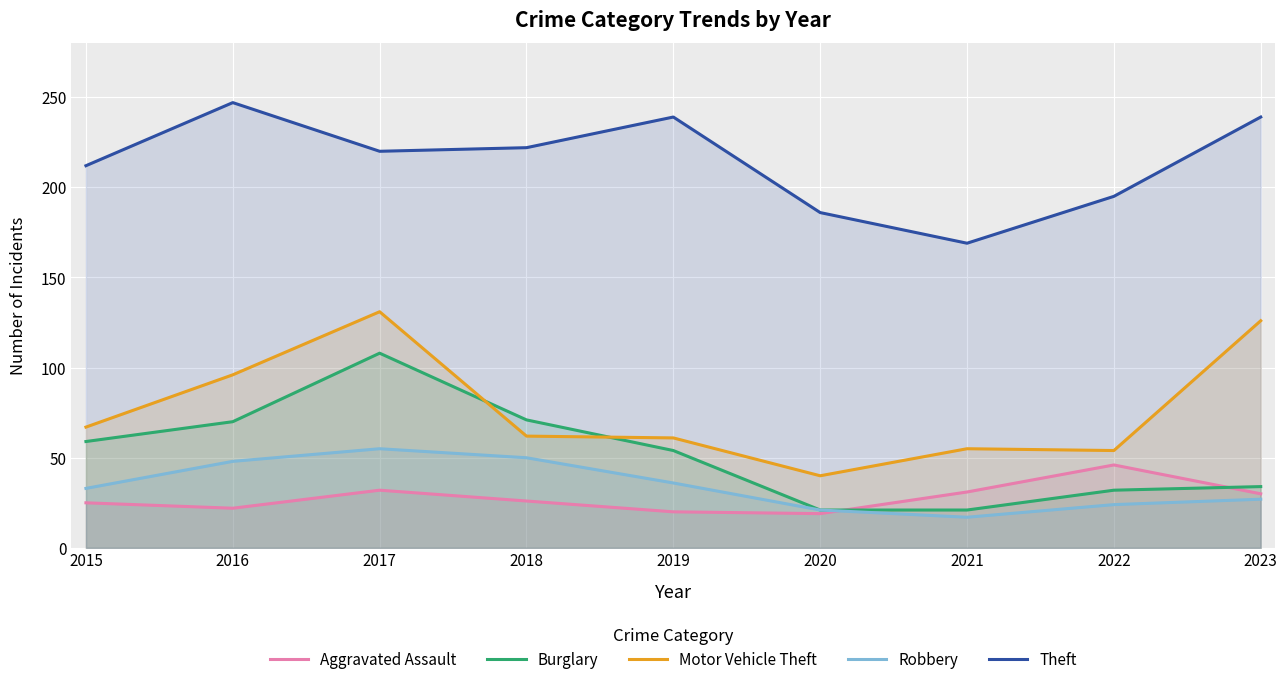

What is the maximum value shown in the chart?

247